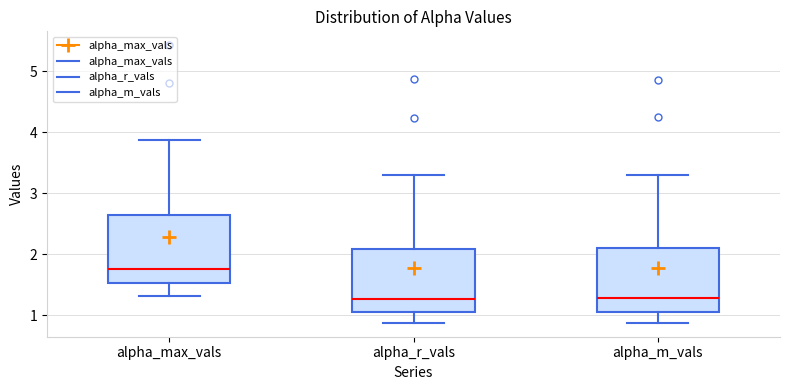

Which box has the highest median line?

alpha_max_vals